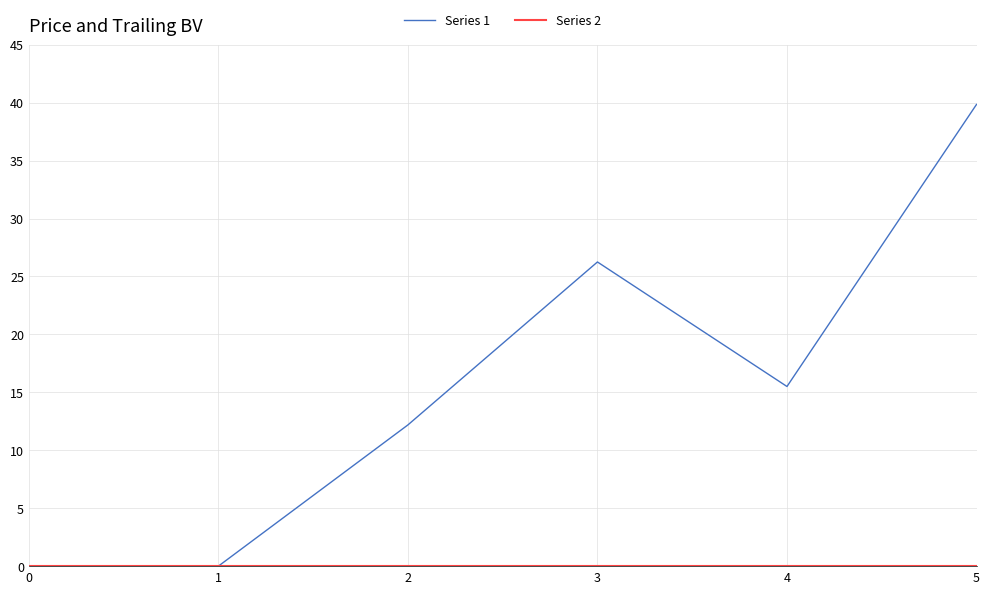

True or false: Series 1 has more than 2 interior local peaks.

False